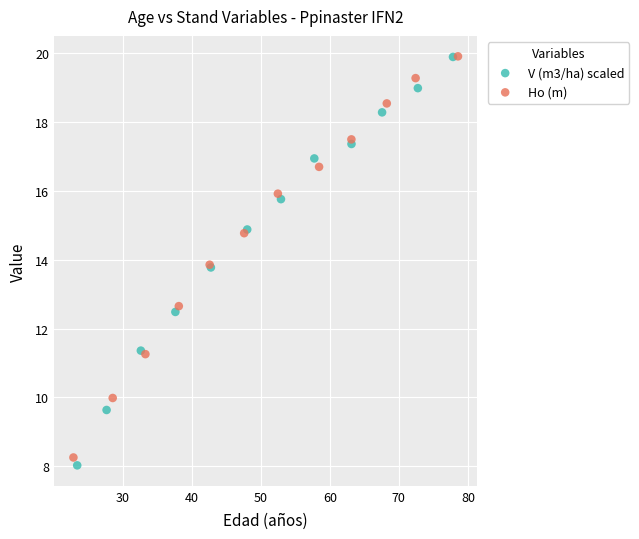

Which series has the largest Y range (max minus min)?

V (m3/ha) scaled